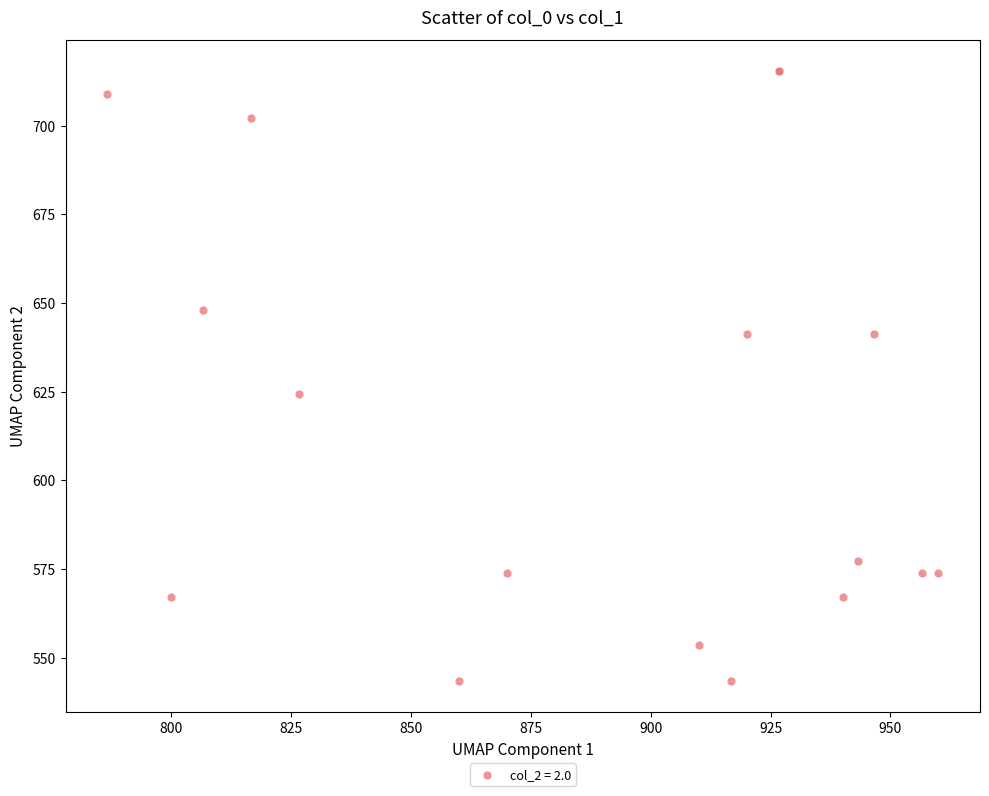

What Y value in the scatter plot is closest to 629?

624.4